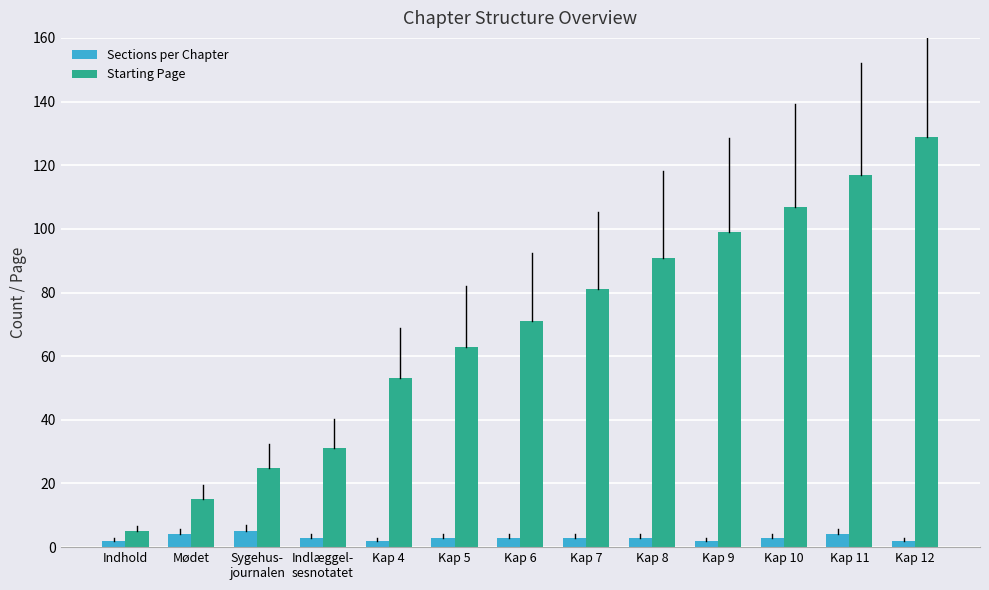

Which category has the highest value across all series?

Kap 12